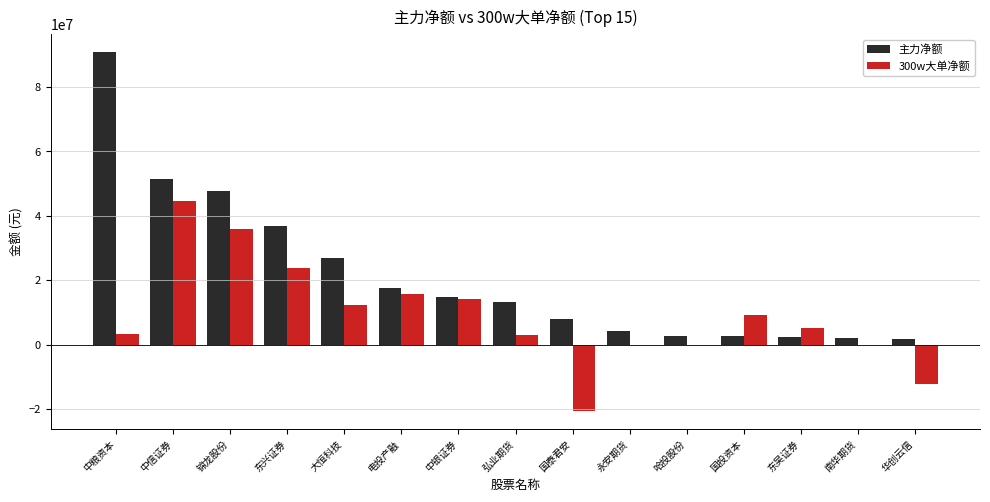

What is the greatest value displayed?

90847639